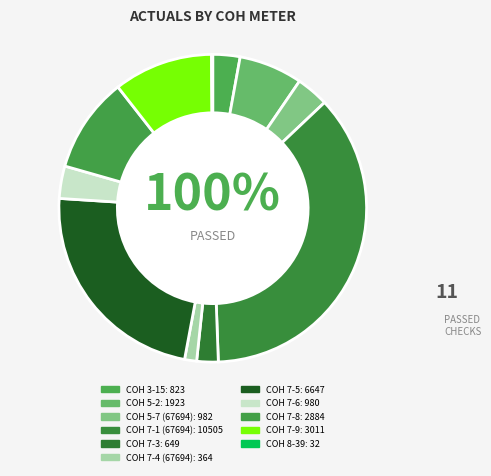

What percentage is the COH 7-8 slice, to the nearest percent?

10%